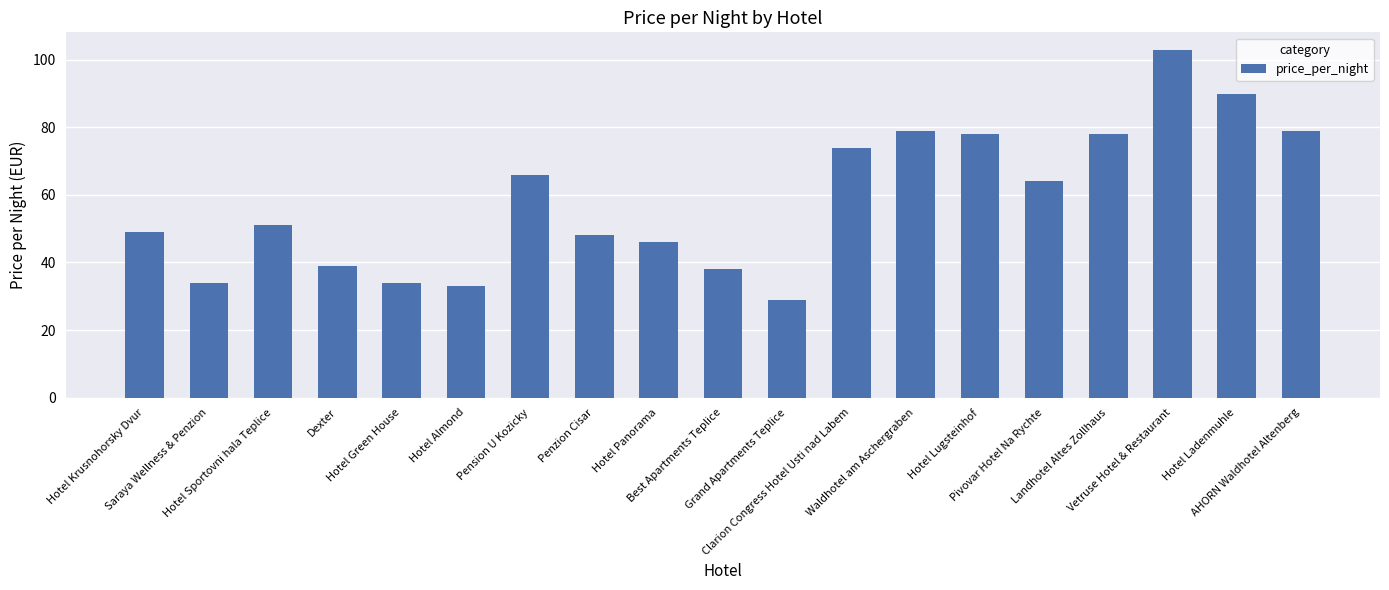

What is the value of the 11th bar from the left?

29